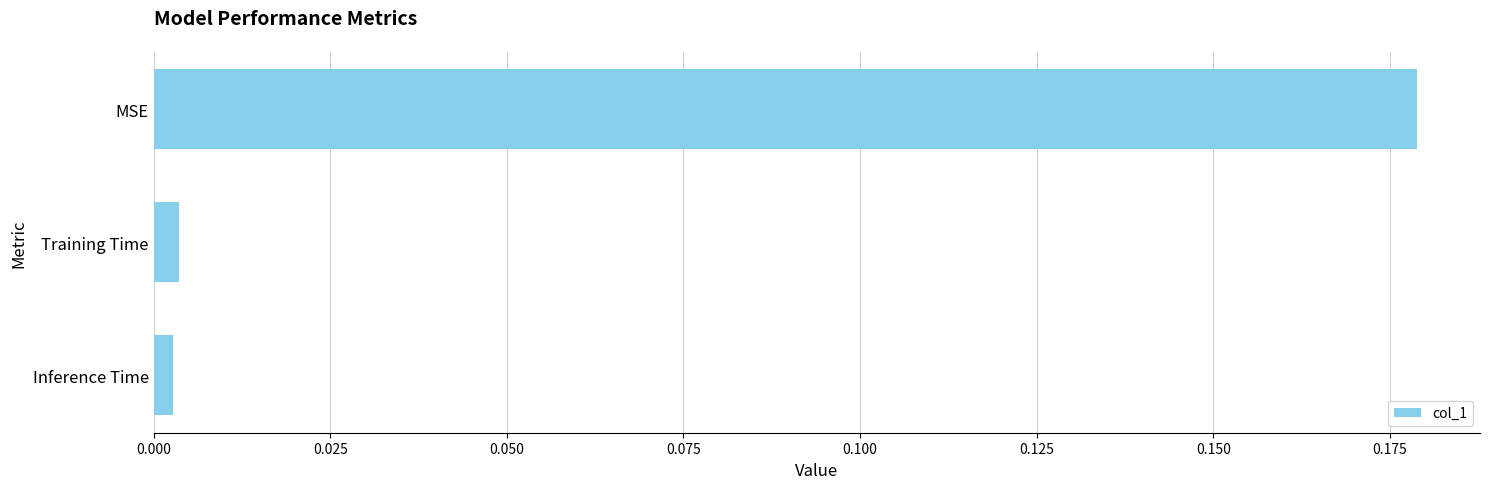

Which has a higher value, MSE or Inference Time?

MSE